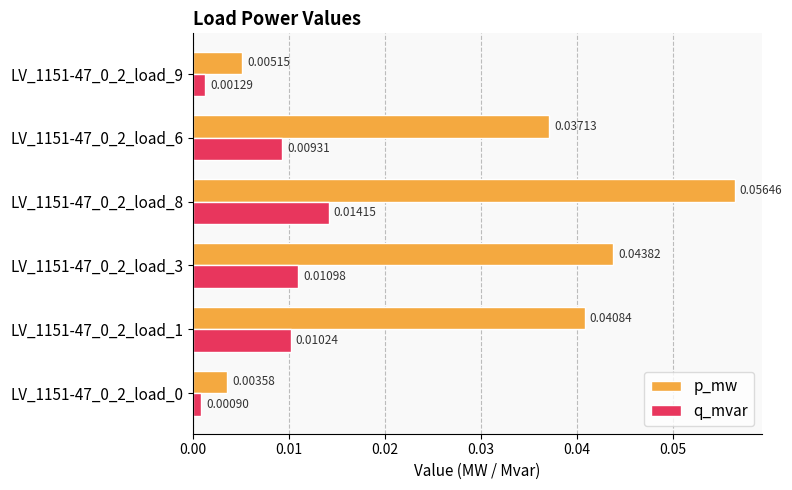

Which series changed the most between LV_1151-47_0_2_load_0 and LV_1151-47_0_2_load_3?

p_mw